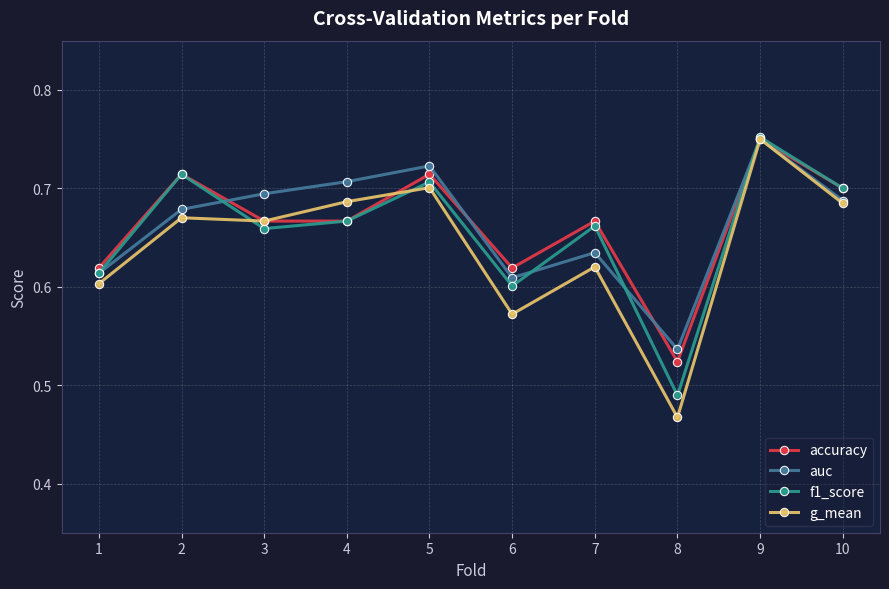

Count the auc values in the range 0 to 1.

10